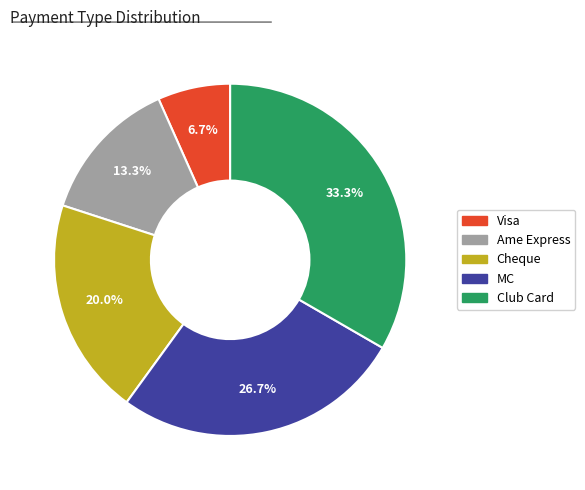

To the nearest percent, what is the average slice percentage?

20%